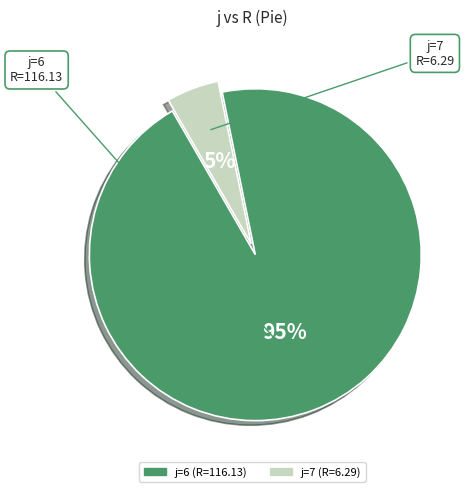

To the nearest percent, what portion does j=6 represent?

95%